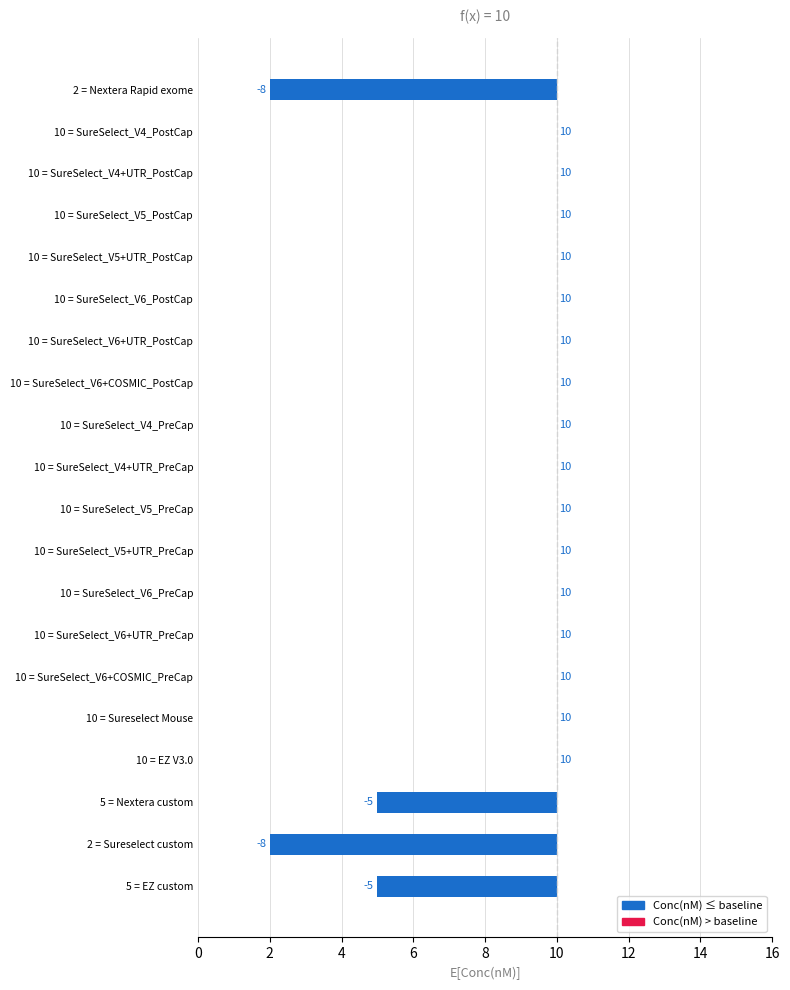

True or false: the data shows 5 at 10 = SureSelect_V6_PostCap.

False